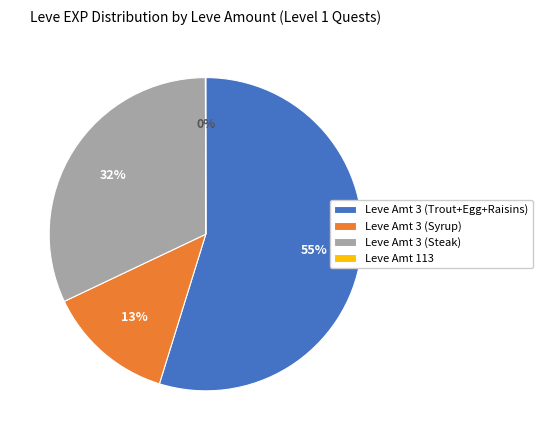

To the nearest percent, what is the difference between the largest and smallest slice percentages?

55%